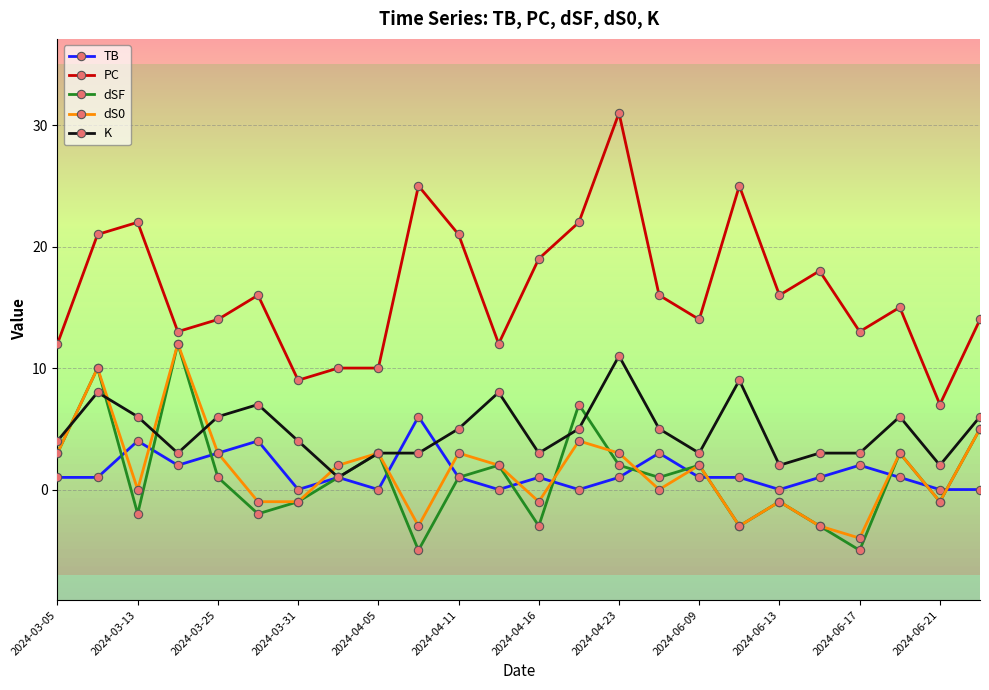

What is the value of the TB point at the 3rd from the left?

4